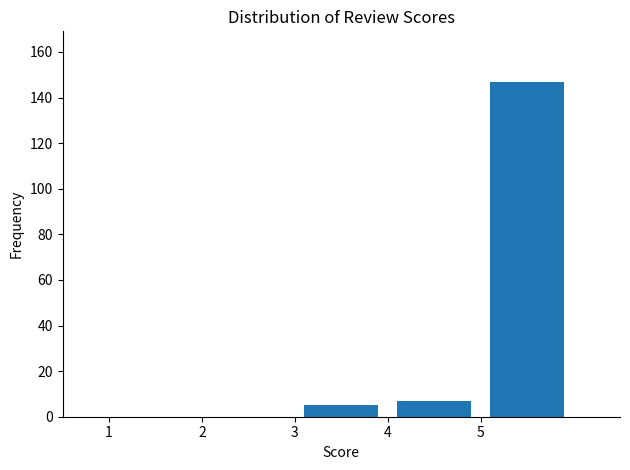

Reading left to right, list every bar in this chart as the range it spans on the x-axis followed by its height. The values are not printed on the chart, so give them approximately, as read against the axis.

1 to 2: 0
2 to 3: 0
3 to 4: 6
4 to 5: 8
5 to 6: 148